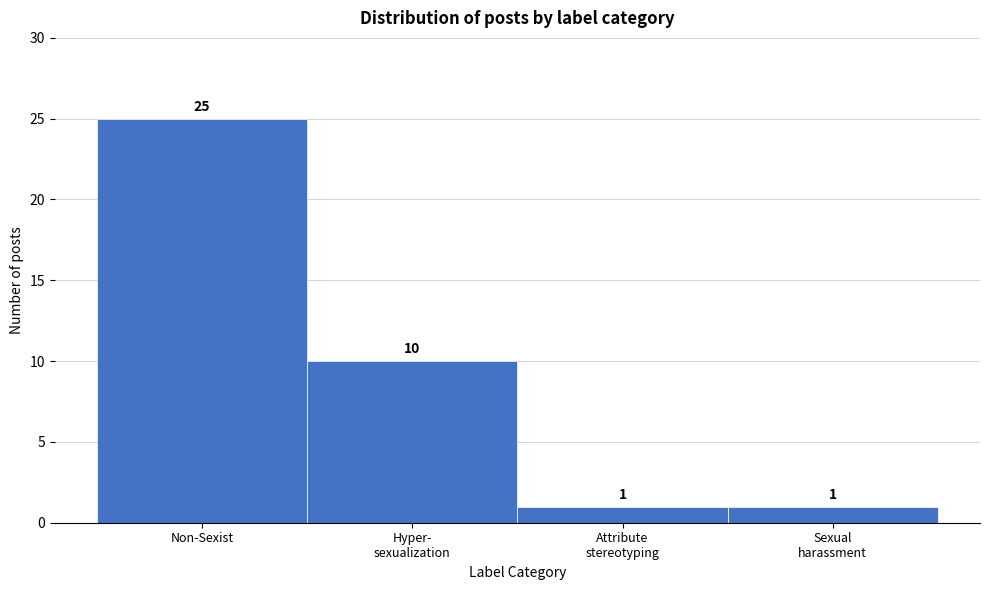

Reading right to left, transcribe all the data shown in this chart.

1	1	10	25